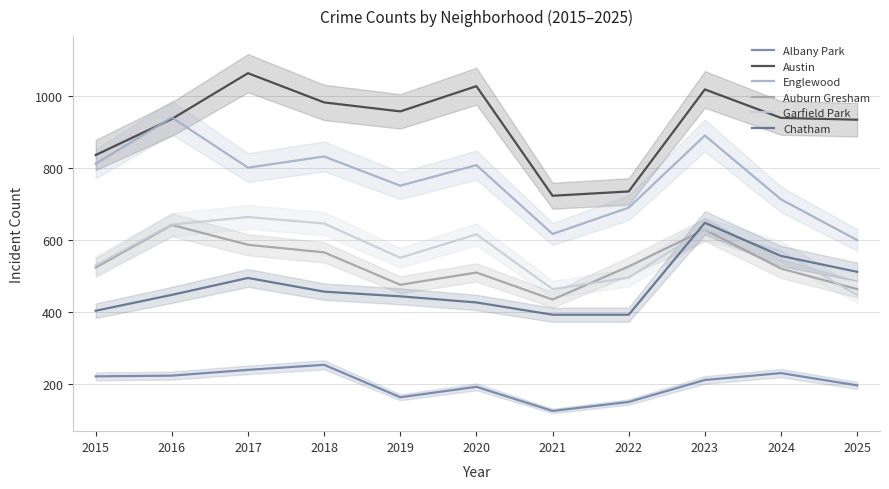

How many lines are shown in the chart?

6